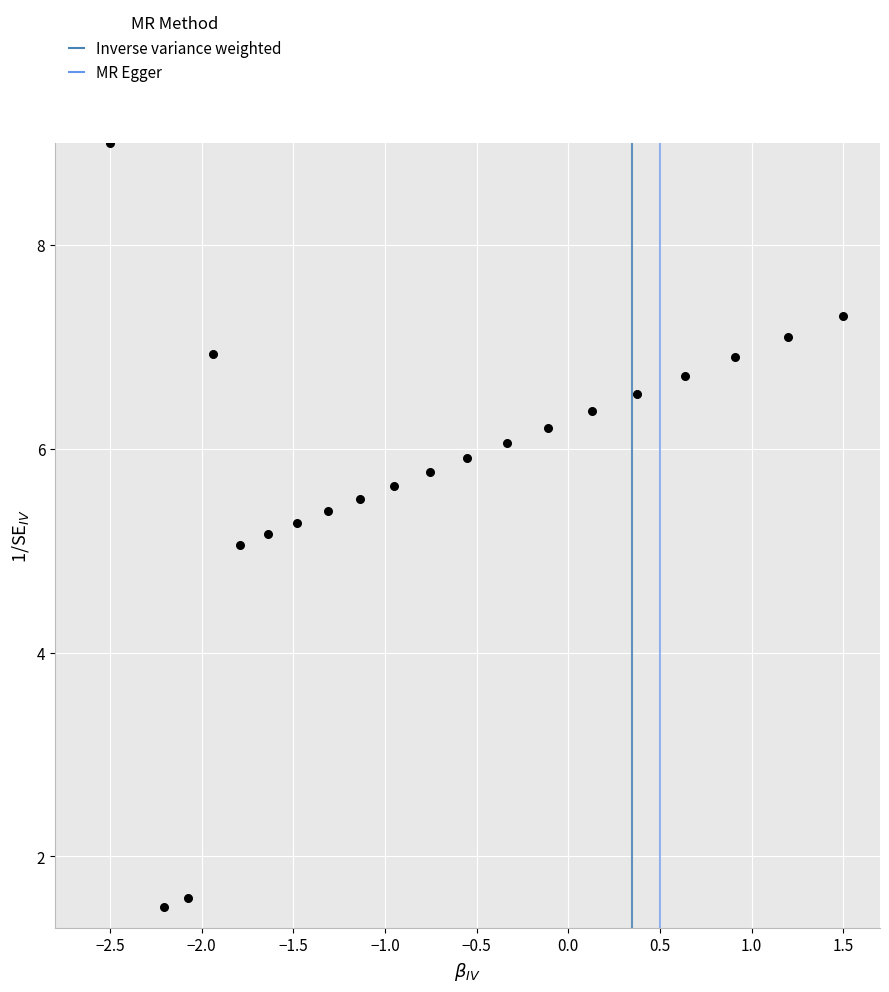

What is the range of Y values (max minus min)?

7.5